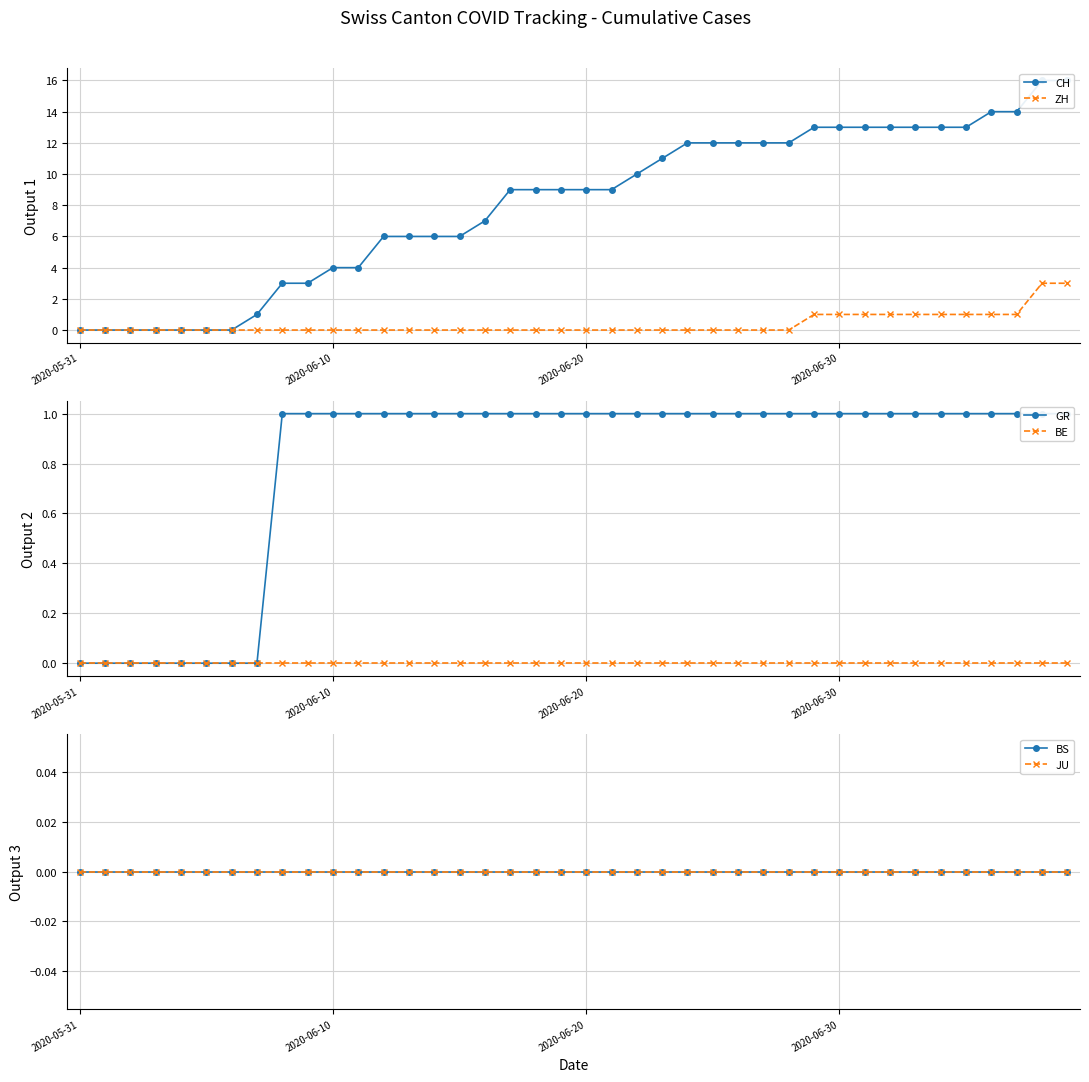

List the series in order of their peak value, lowest first.

BE, BS, JU, GR, ZH, CH